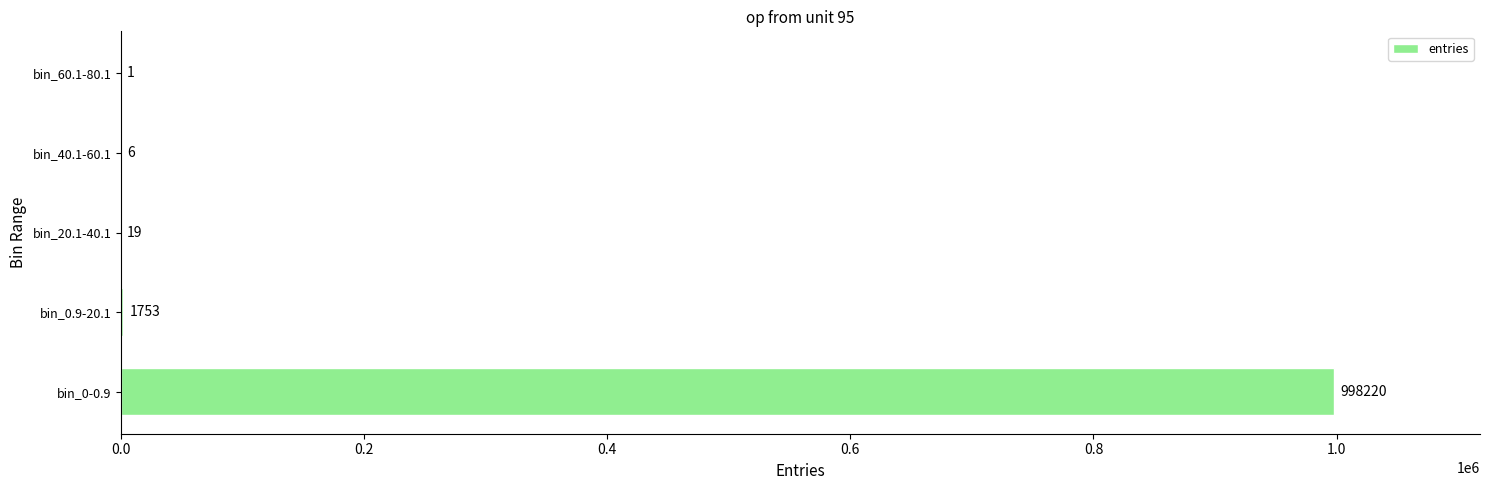

Approximately how many times larger is the value at bin_20.1-40.1 compared to bin_60.1-80.1?

19.0